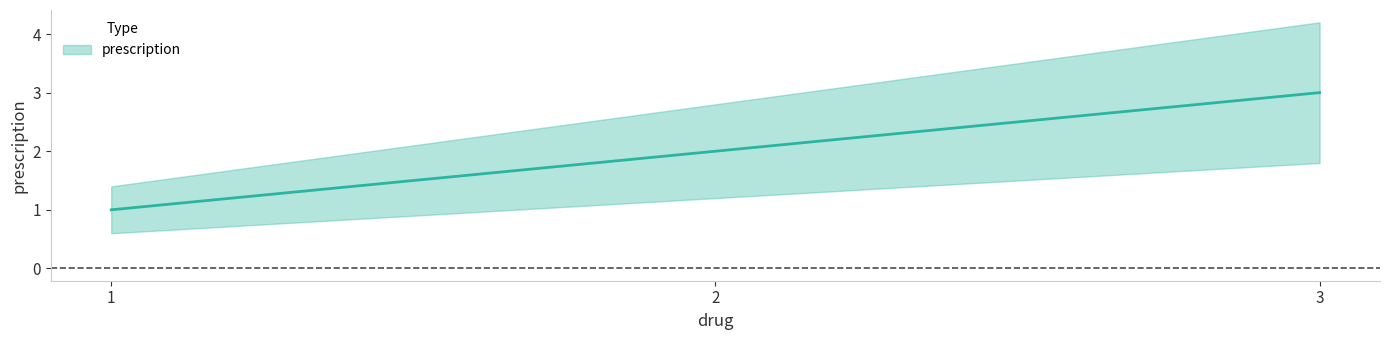

What is the value of the 2nd point from the left?

2